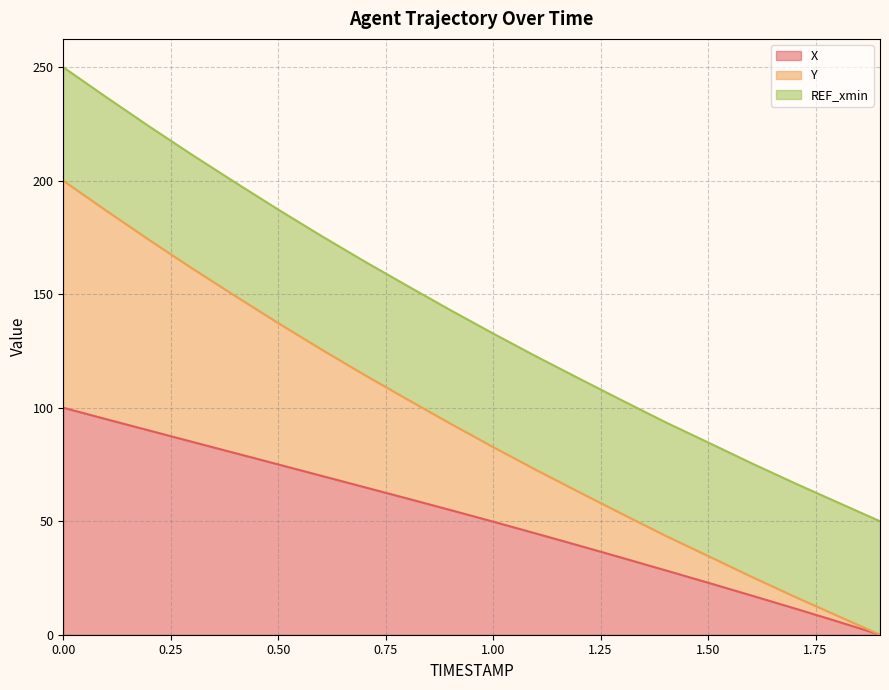

What is the total value across all series at 1.00?

132.7